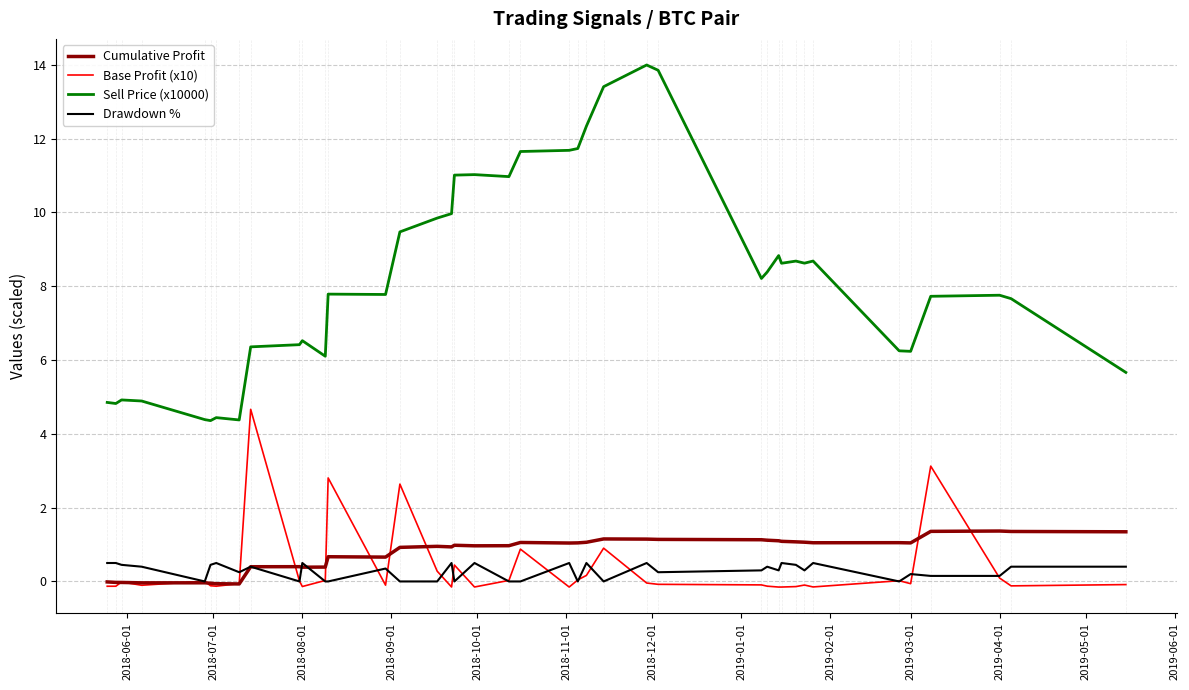

Which series has the widest spread of values?

Sell Price (x10000)